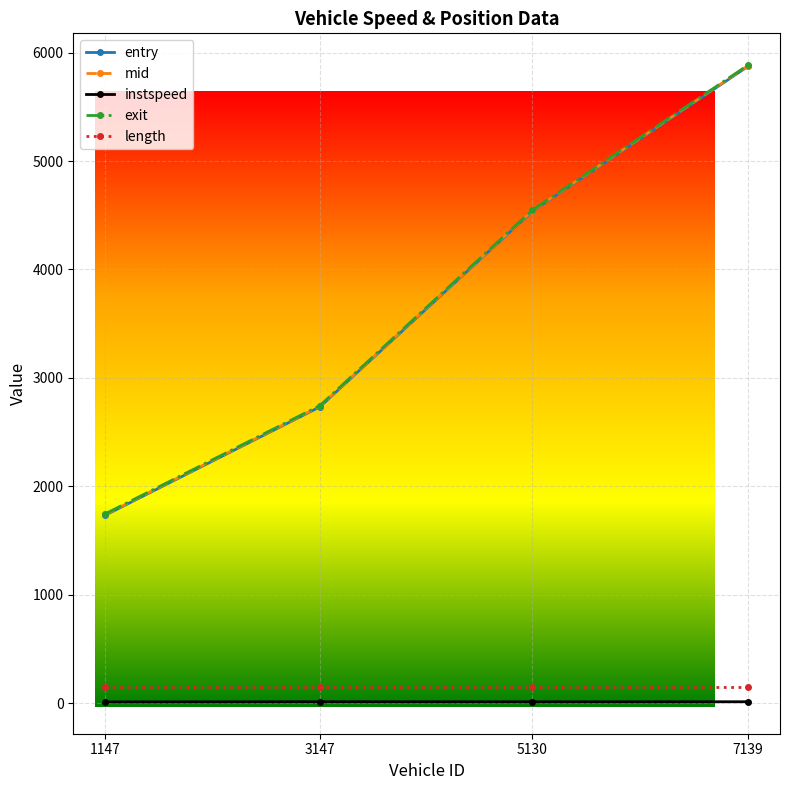

What is the value of the exit point at the 1st from the left?

1746.5